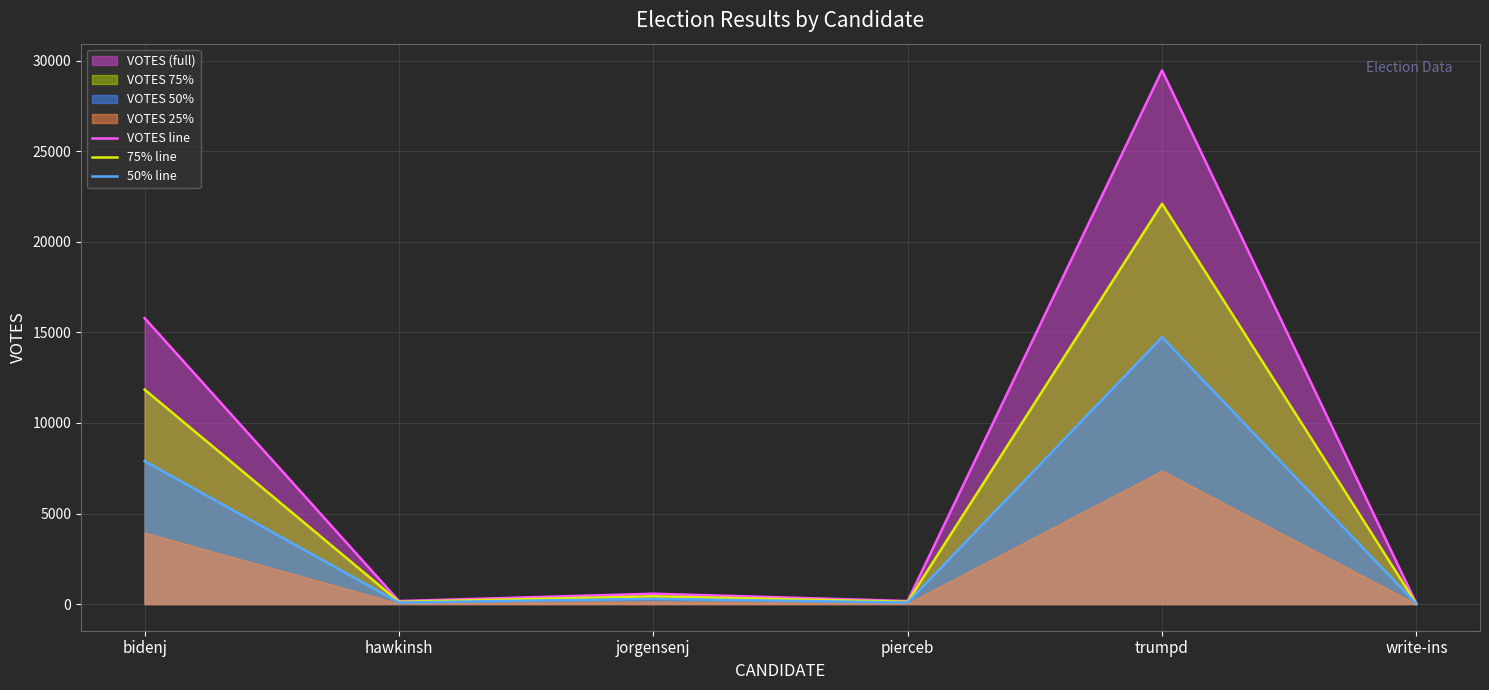

What is the difference between the second highest and second lowest values in the VOTES line series?

15626.0